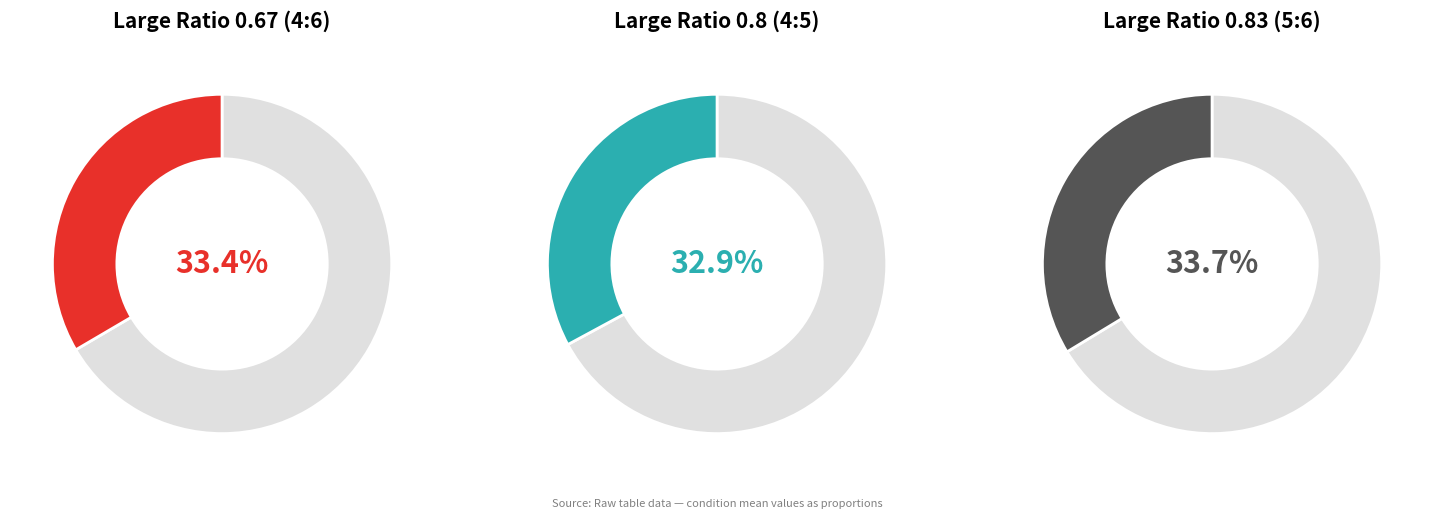

Is it true that Large Ratio 0.8 (4:5) is 33% of the pie?

True